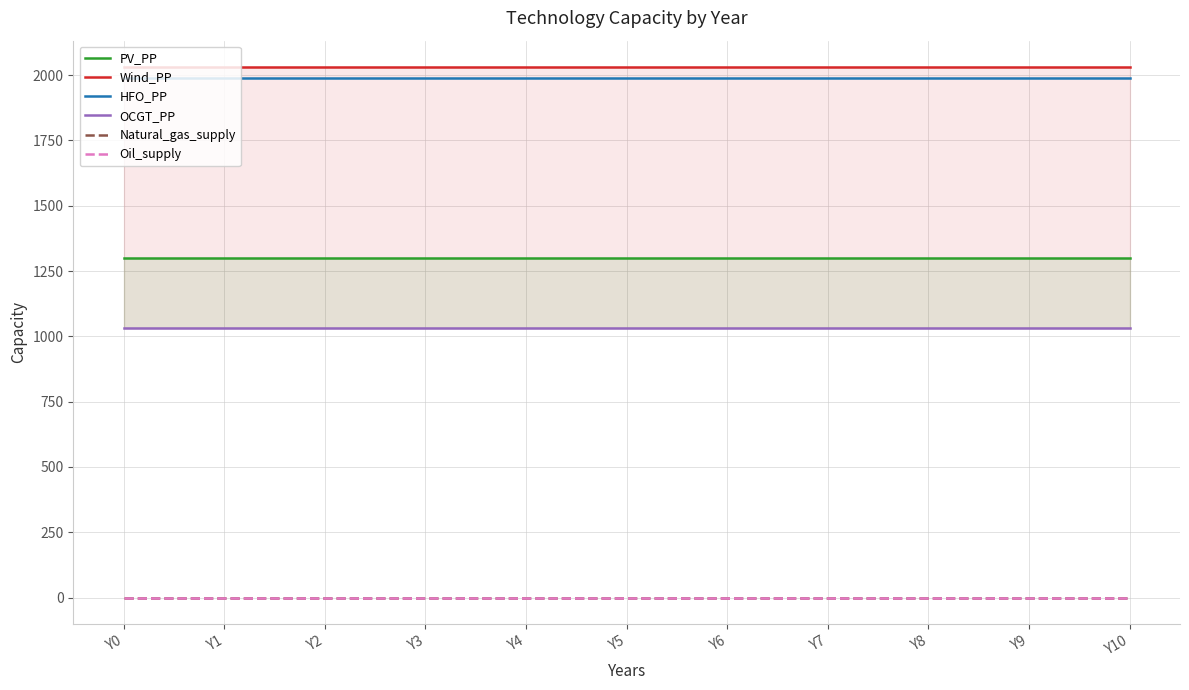

Rank the categories by HFO_PP value from highest to lowest.

Y0, Y1, Y2, Y3, Y4, Y5, Y6, Y7, Y8, Y9, Y10